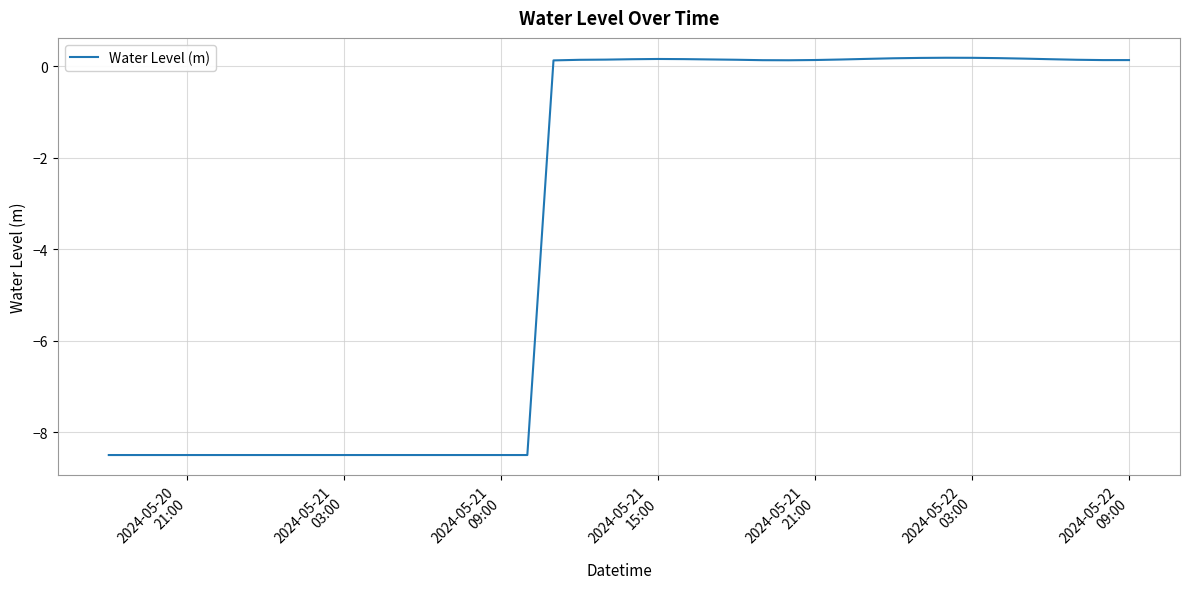

Count the number of values greater than 0.

23